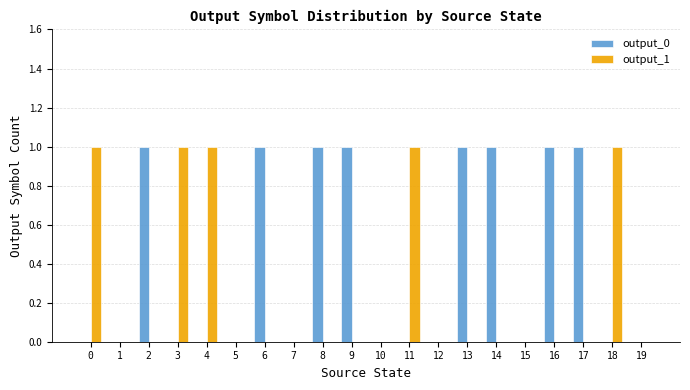

How many series are shown in this chart?

2